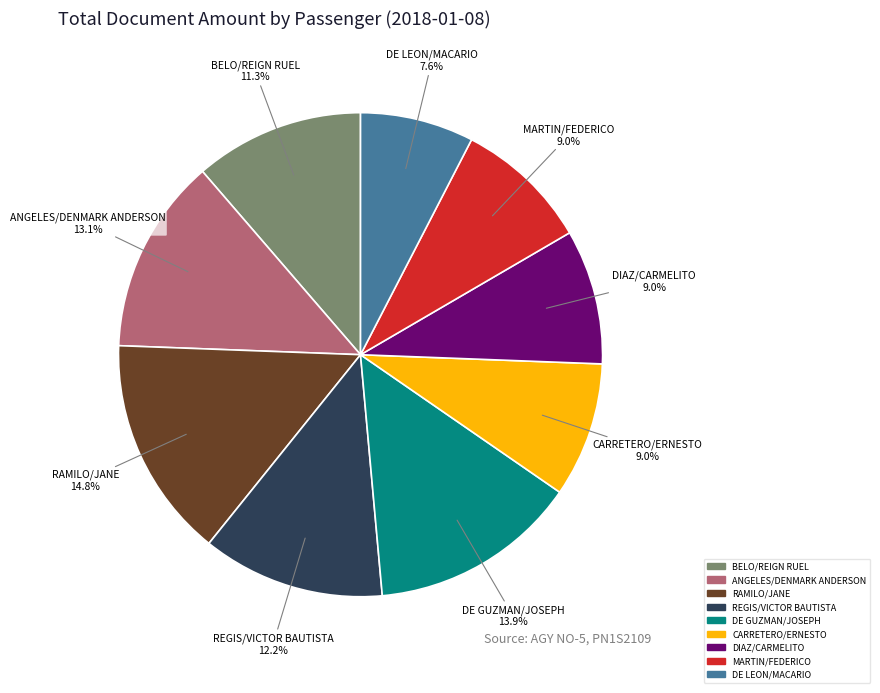

Combined, do ANGELES/DENMARK ANDERSON and DIAZ/CARMELITO account for over 50%?

No